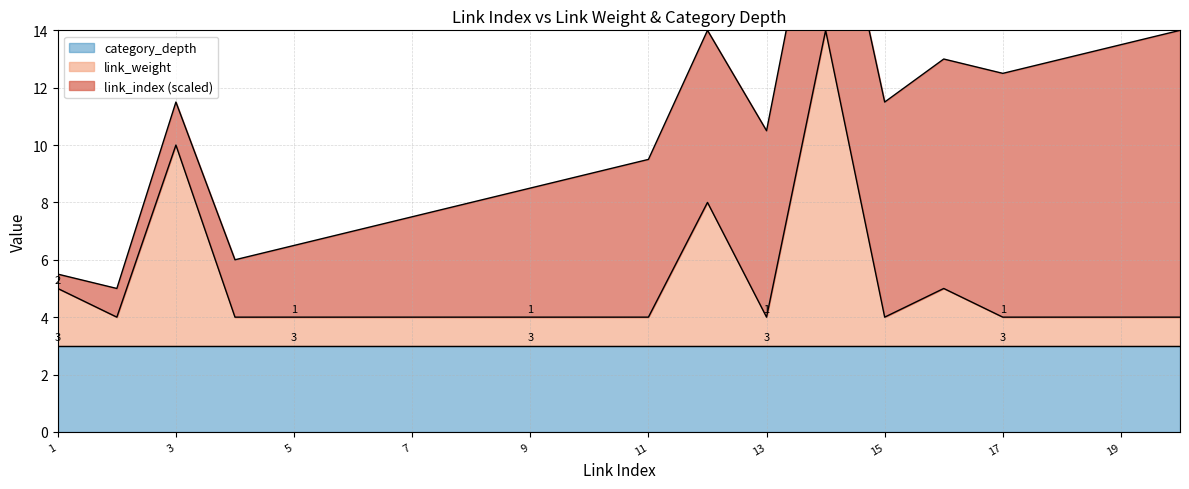

Reading left to right, list all the values displayed in this chart.

link_index: 1=1	2=2	3=3	4=4	5=5	6=6	7=7	8=8	9=9	10=10	11=11	12=12	13=13	14=14	15=15	16=16	17=17	18=18	19=19	20=20
link_weight: 1=2	2=1	3=7	4=1	5=1	6=1	7=1	8=1	9=1	10=1	11=1	12=5	13=1	14=11	15=1	16=2	17=1	18=1	19=1	20=1
category_depth: 1=3	2=3	3=3	4=3	5=3	6=3	7=3	8=3	9=3	10=3	11=3	12=3	13=3	14=3	15=3	16=3	17=3	18=3	19=3	20=3